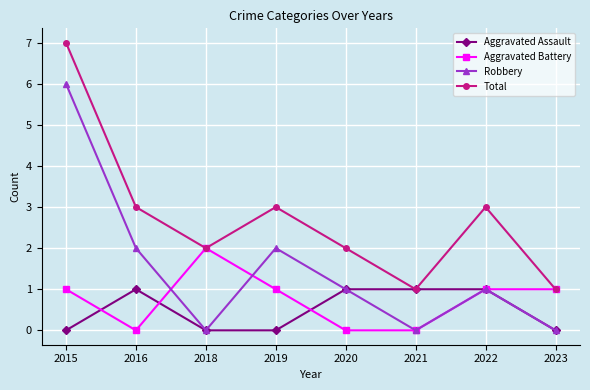

The Aggravated Battery series shows 0 at 2020. True or false?

True